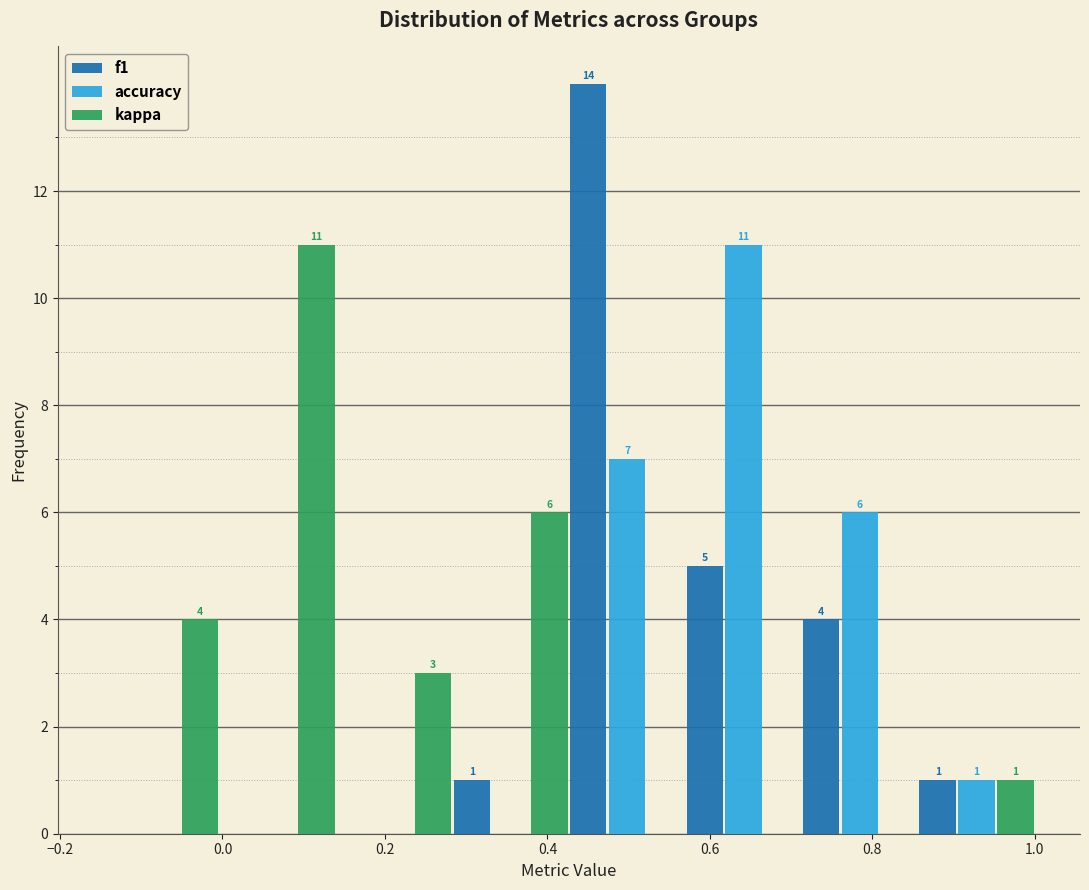

In the accuracy series, which range on the x-axis has the tallest bar?

0.56 to 0.72